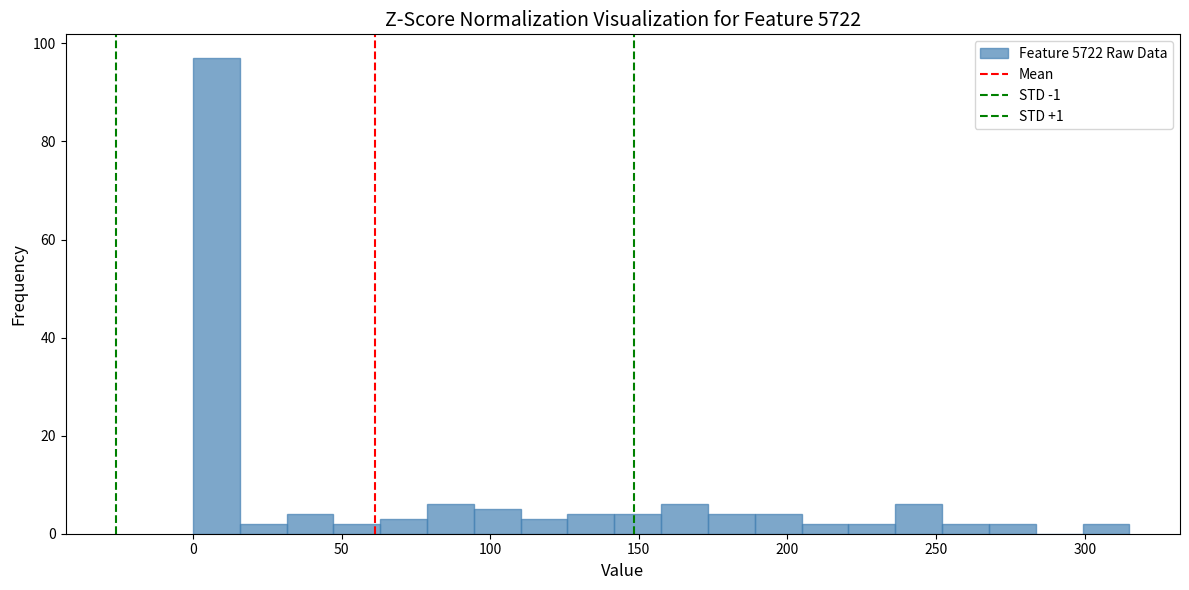

Around what value on the x-axis is the tallest bar? Give the approximate position of its centre, as read against the axis.

10